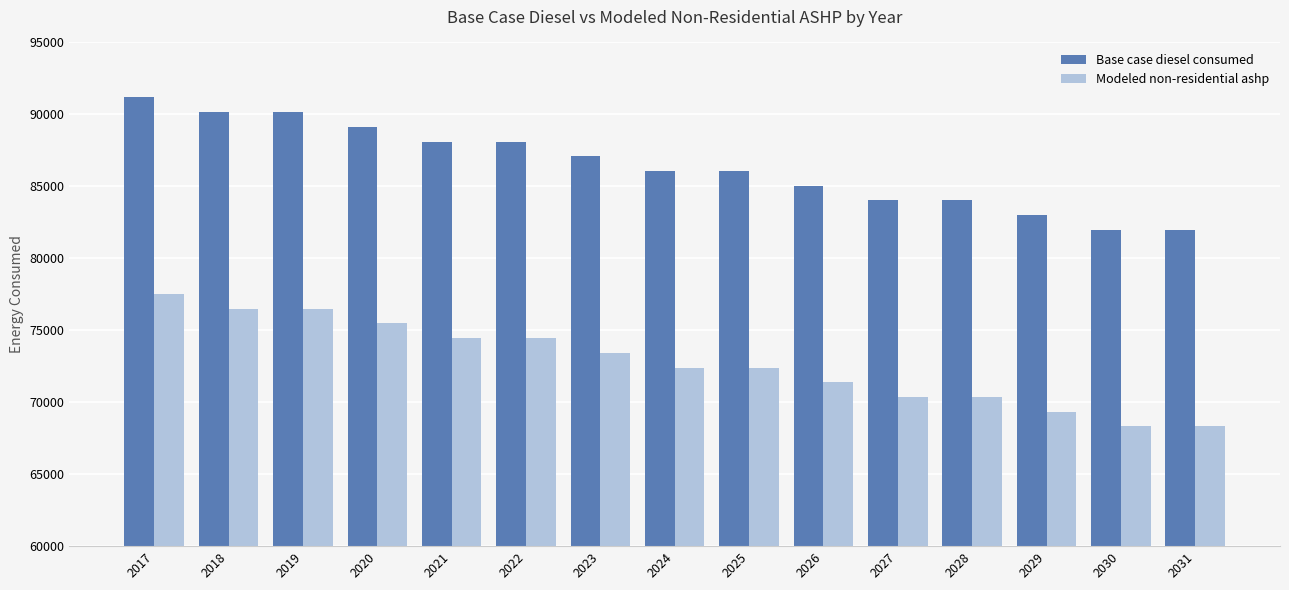

How many groups of bars are there?

15